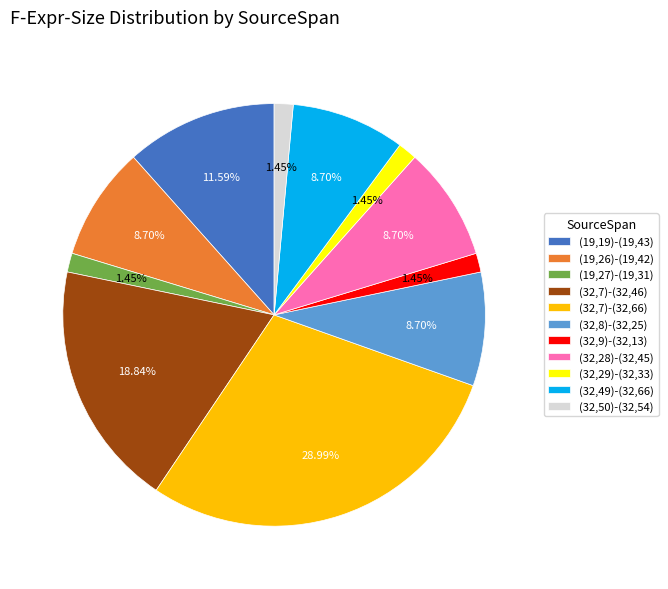

To the nearest percent, what portion does (32,28)-(32,45) represent?

9%